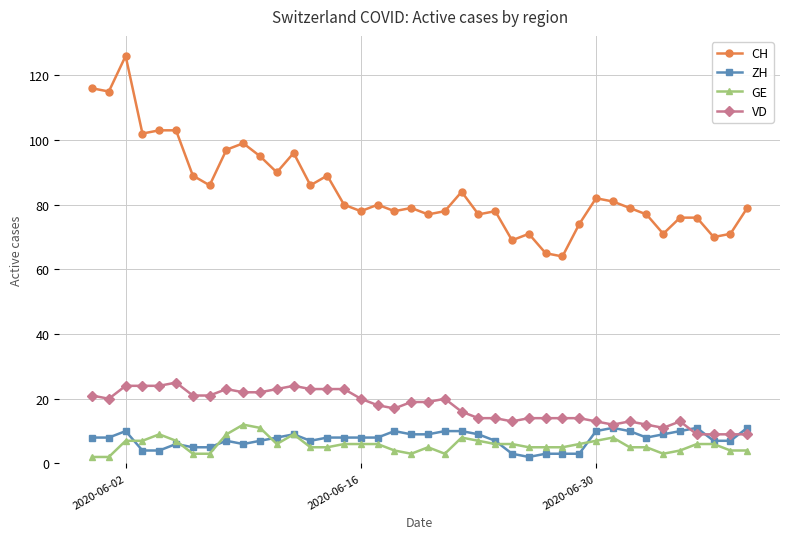

What is the value of the ZH point at the 17th from the left?

8